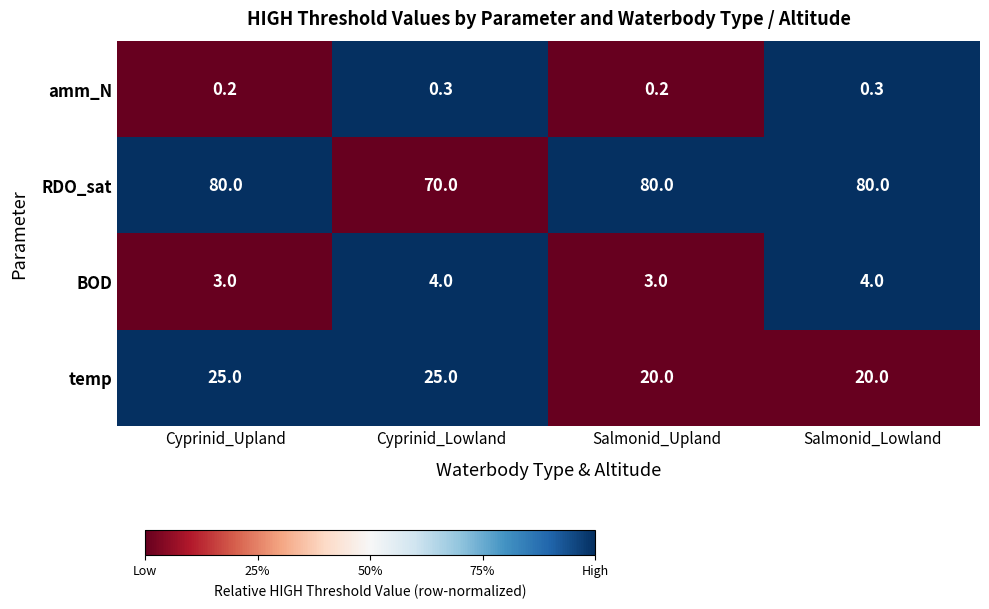

What is the spread (max minus min) of values at Cyprinid_Upland?

79.8